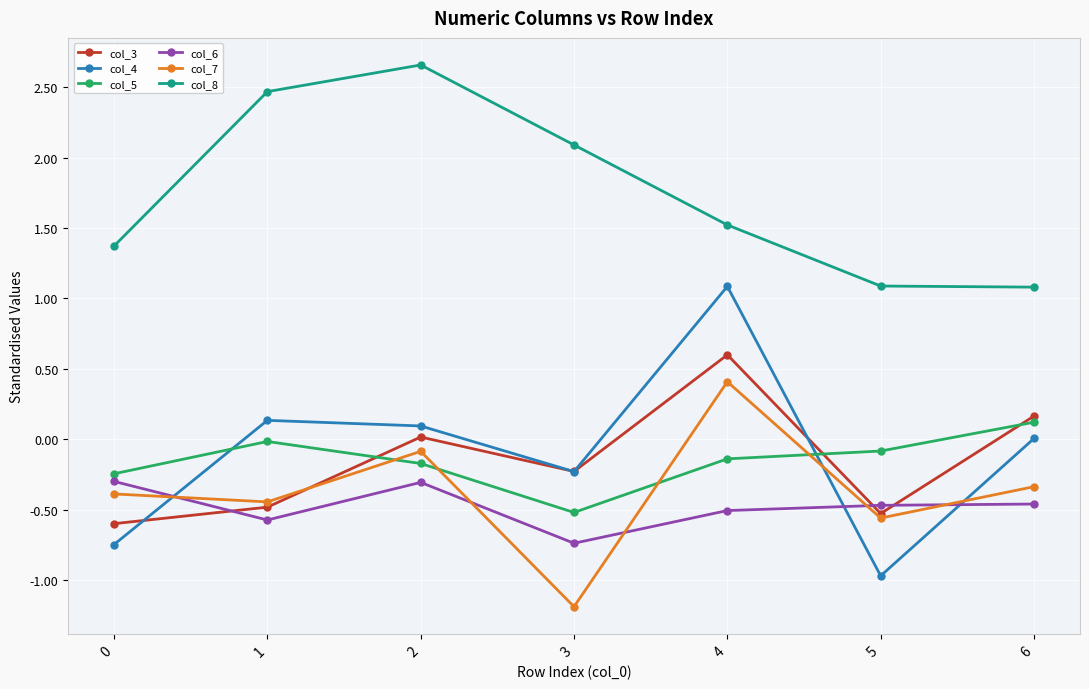

True or false: col_7 has a value of -2.1 at 3.

False